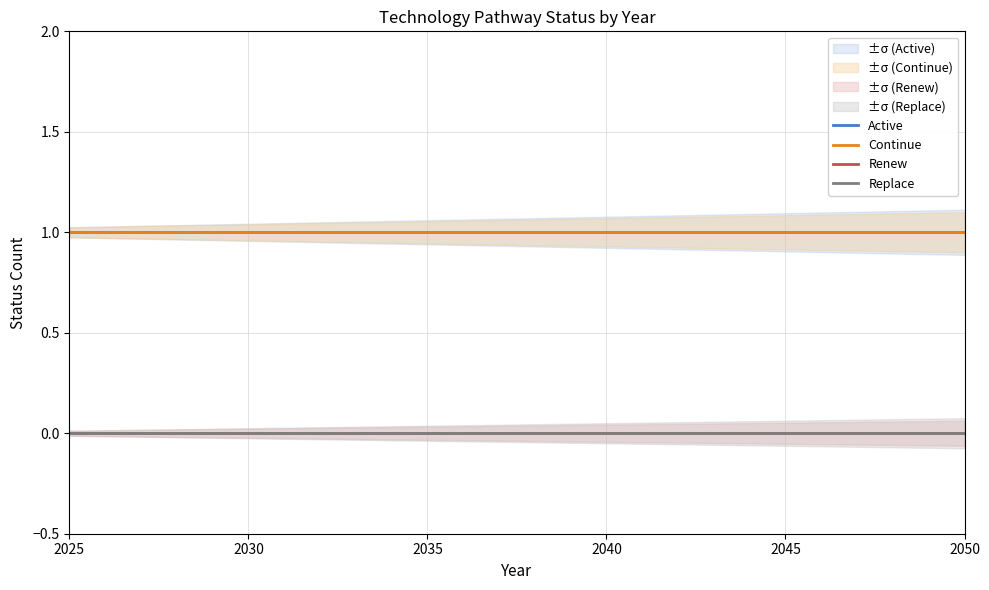

Which category has the lowest value across all series?

2025